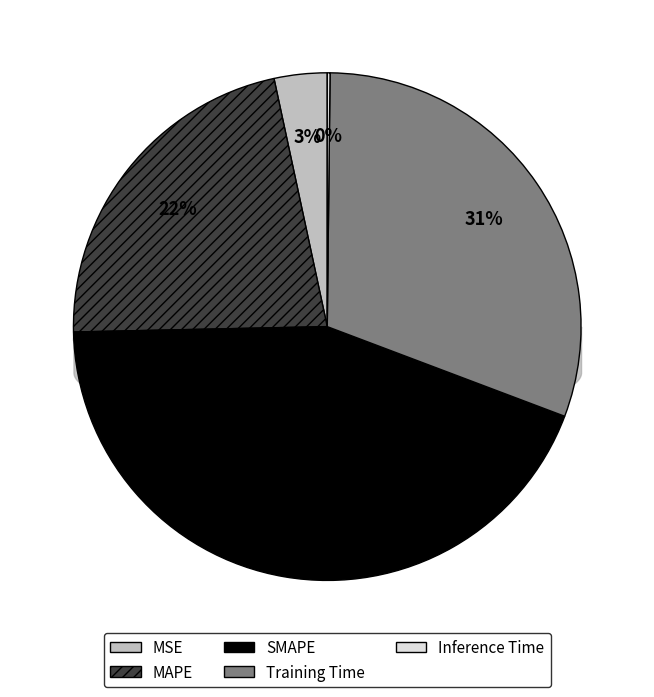

Which slice is the smallest?

Inference Time